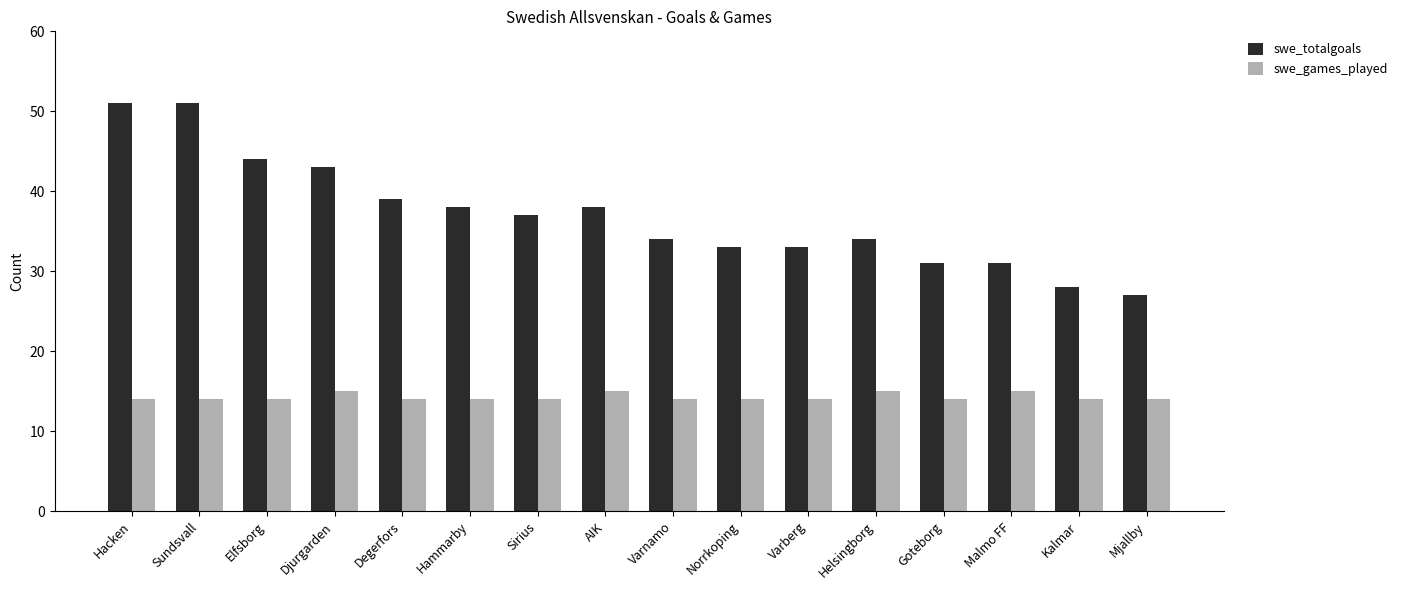

What is the minimum value shown in the chart?

14